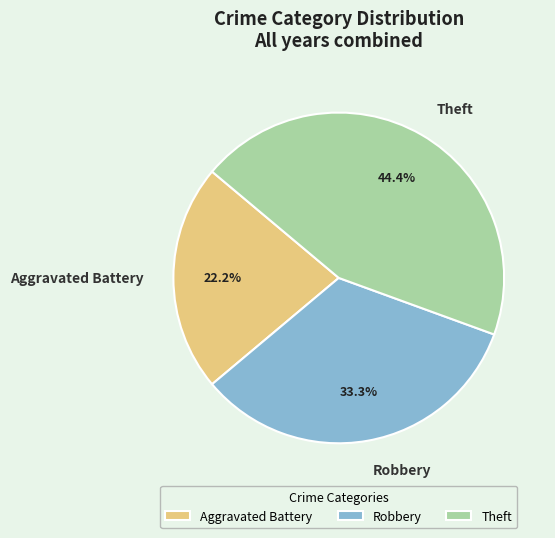

Rank the categories by value from lowest to highest.

Aggravated Battery, Robbery, Theft